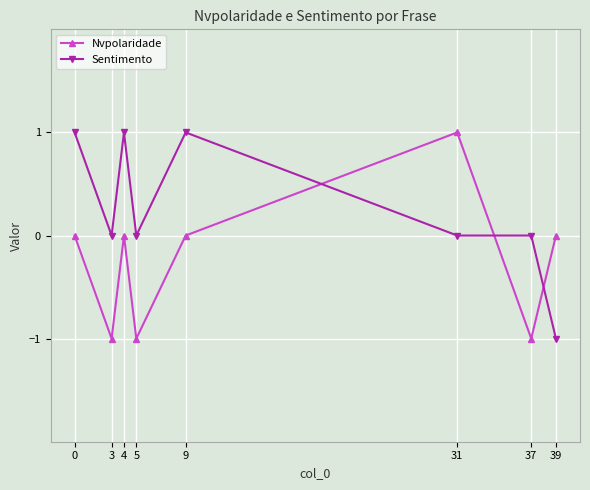

The value of Sentimento at 5 is 0. True or false?

True